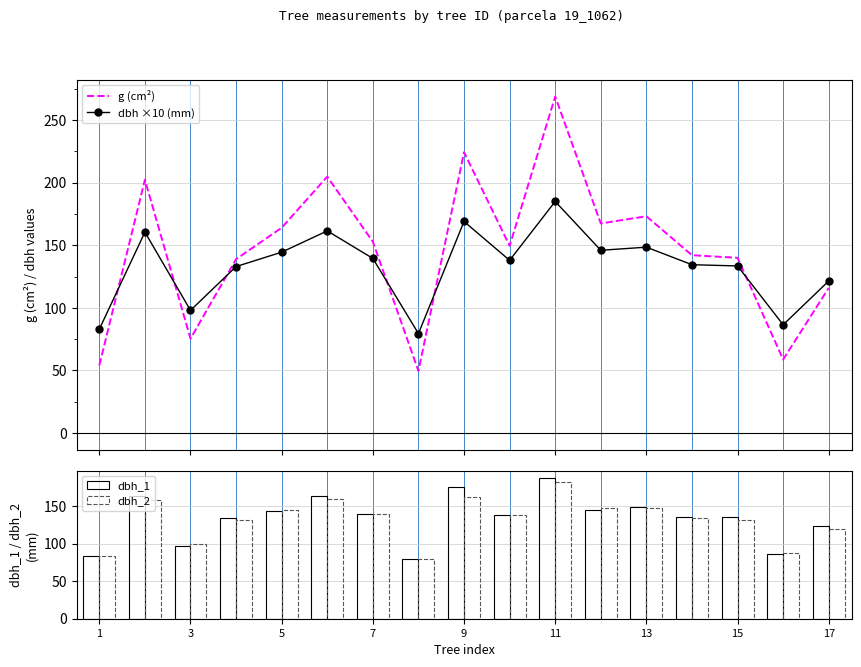

What are all the series names shown in the legend?

g (cm²), dbh ×10 (mm), dbh_1, dbh_2